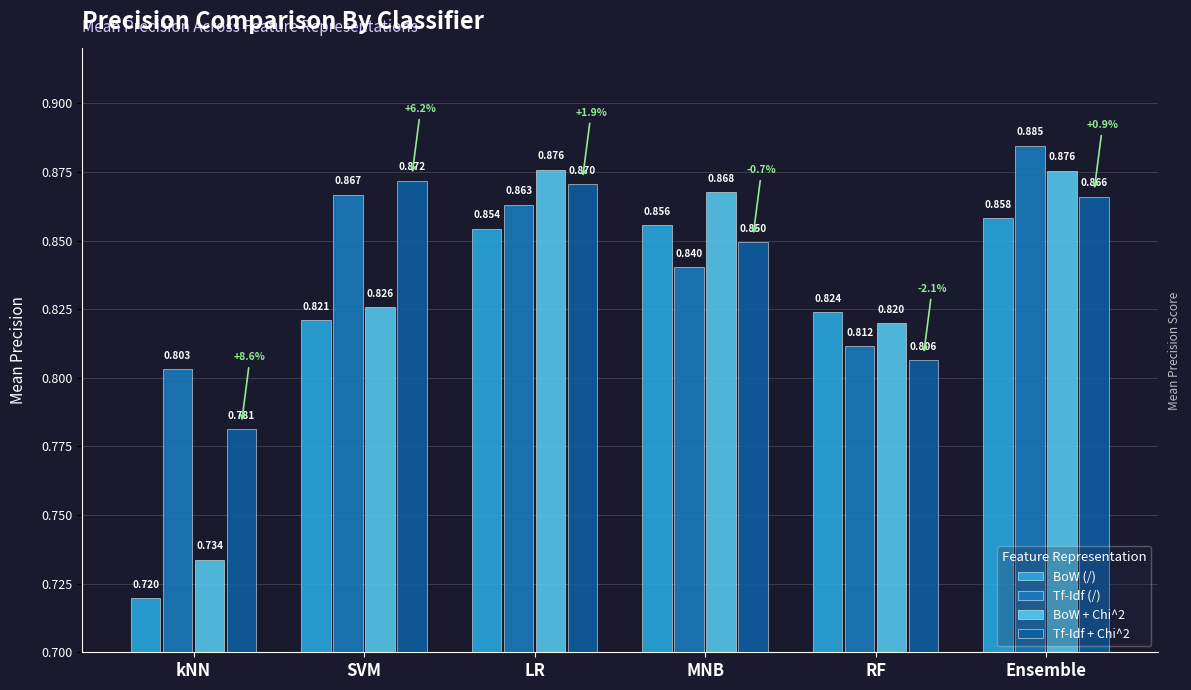

What is the approximate value of Tf-Idf (/) at Ensemble?

0.9